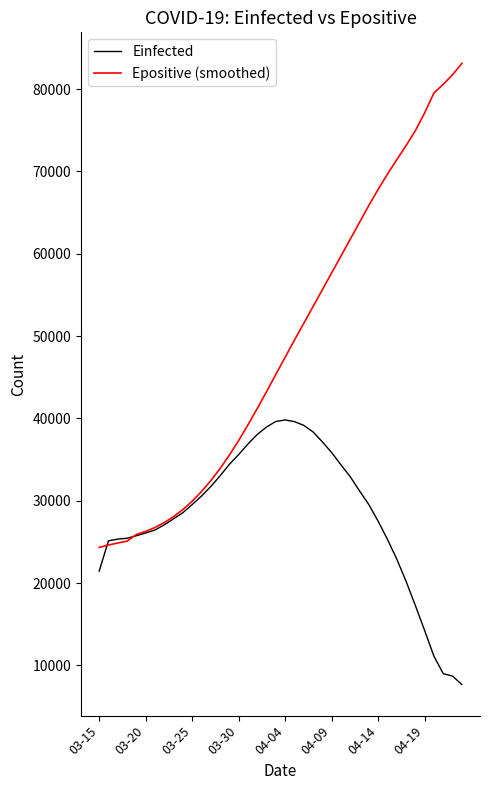

Rank the series by their average value, from highest to lowest.

Epositive (smoothed), Einfected